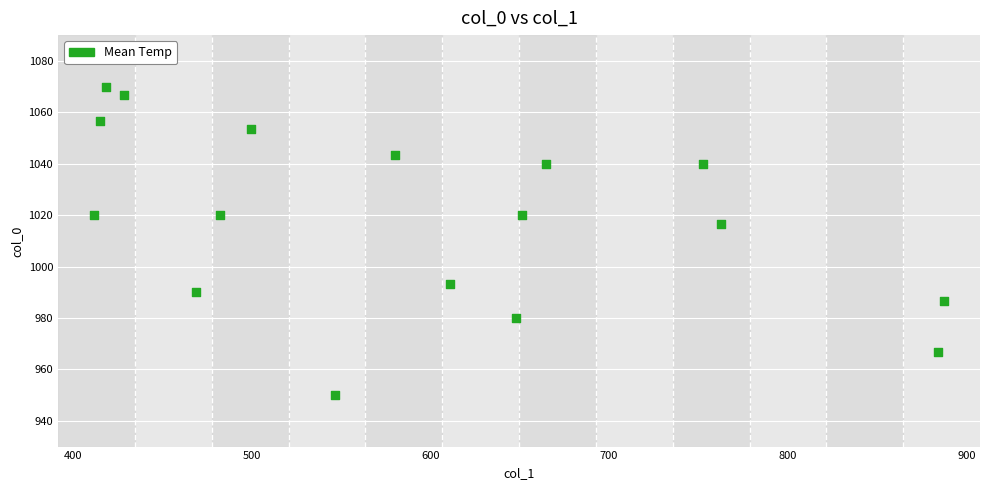

What Y value in the scatter plot is closest to 1010?

1016.7